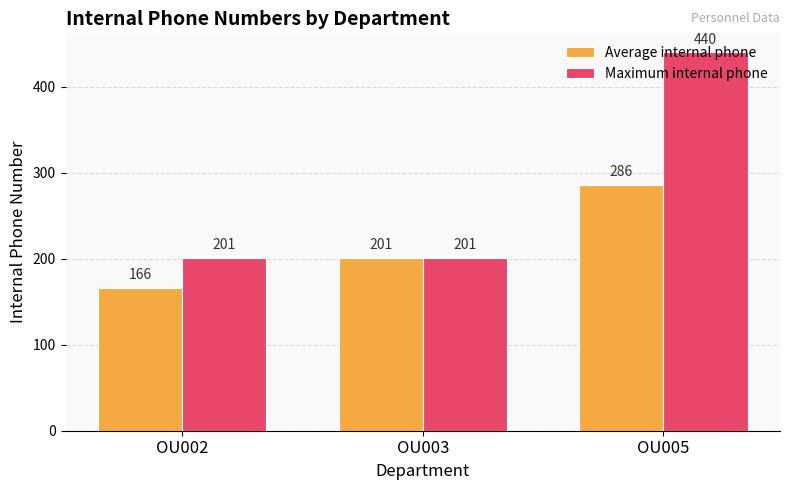

At OU002, list the series in order from smallest to largest.

Average internal phone, Maximum internal phone